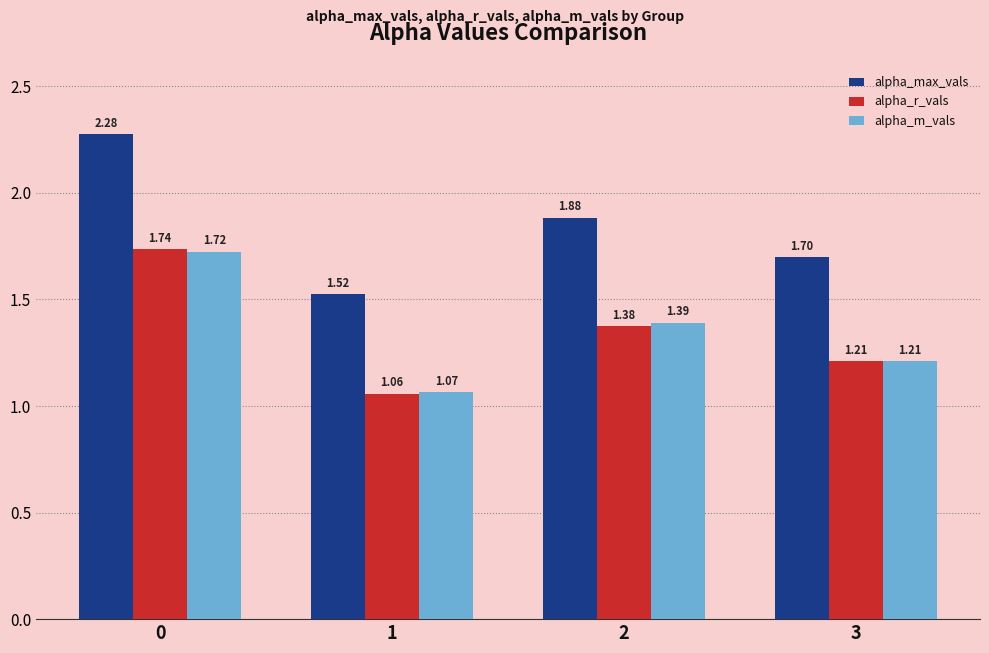

What is the difference between the highest and lowest values at 3?

0.5